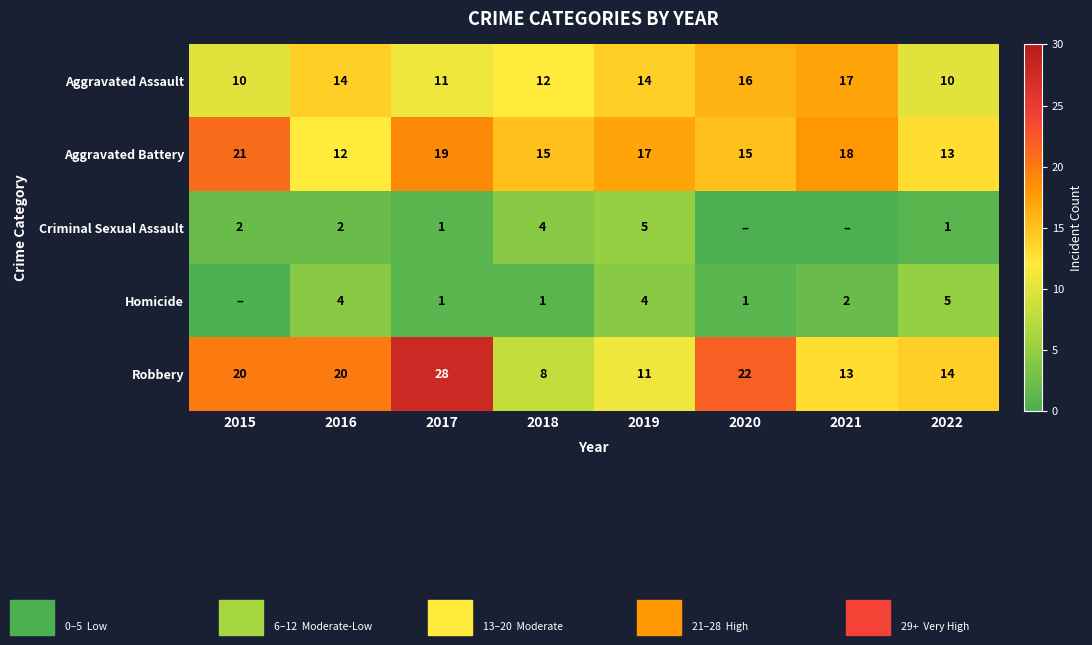

The value of Aggravated Assault at 2019 is 5. True or false?

False